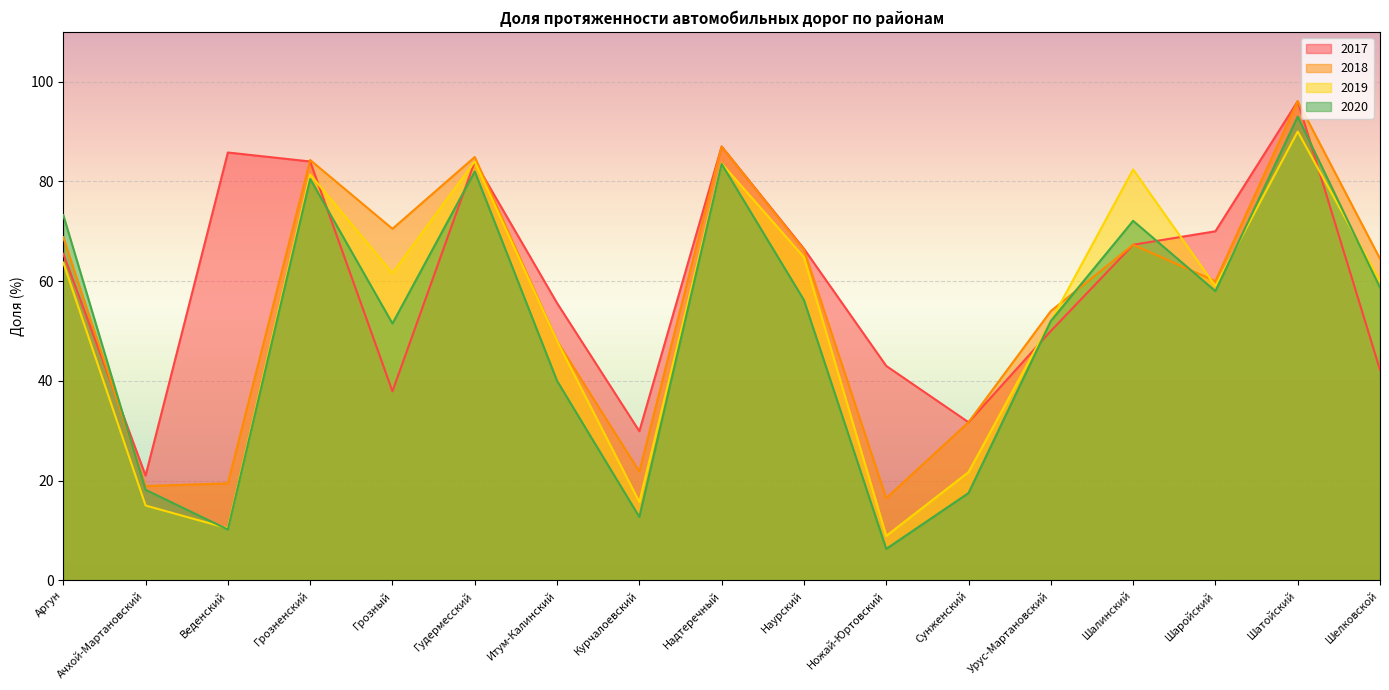

How many data points does each series have?

17